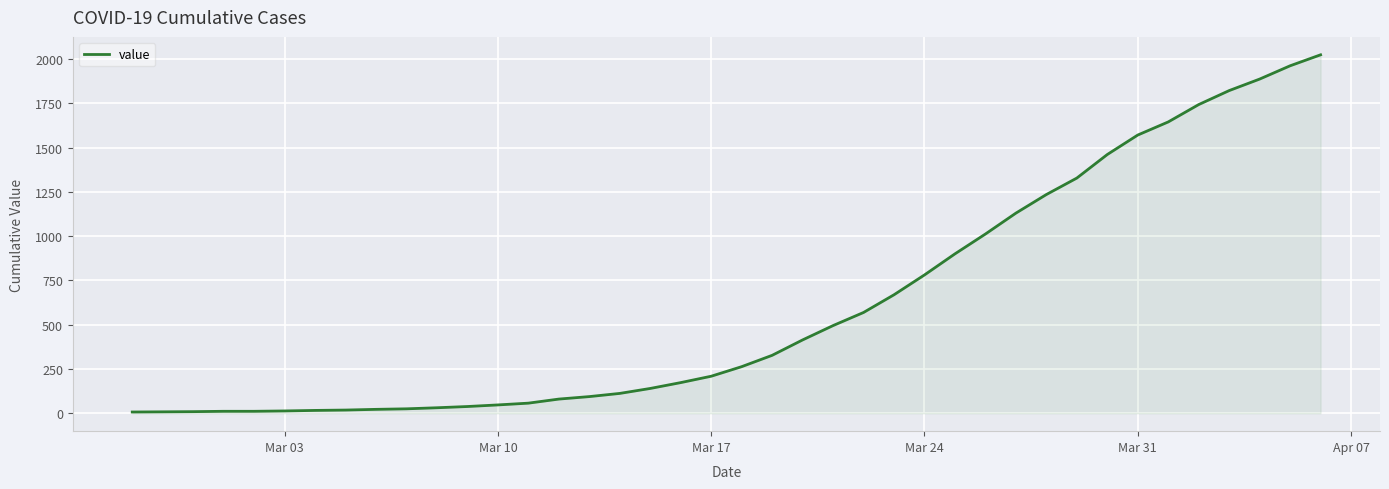

What is the difference between the maximum and minimum values?

2017